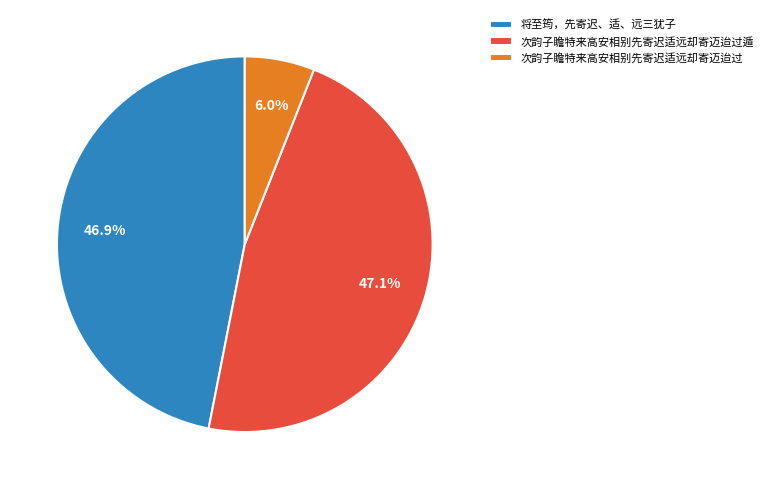

Is there any slice that represents more than half of the pie?

No